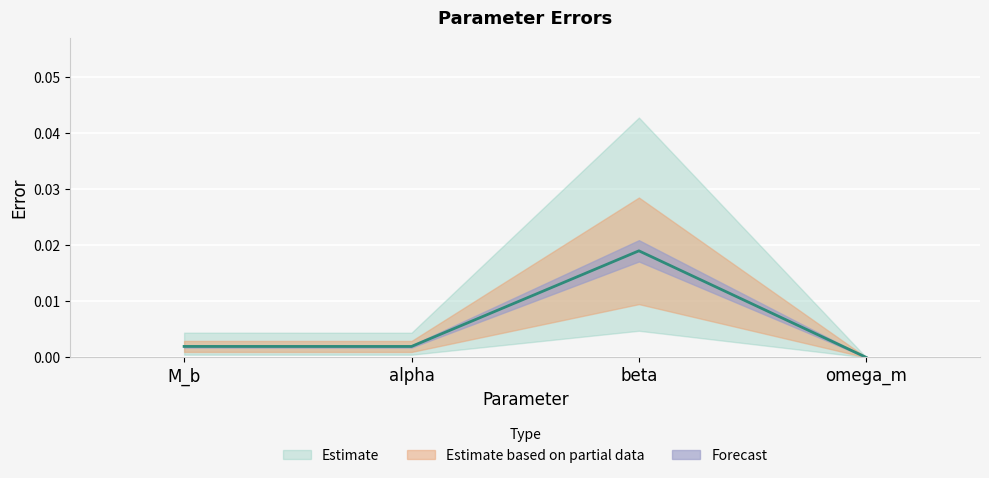

Does the chart display data point markers on the line(s)?

No